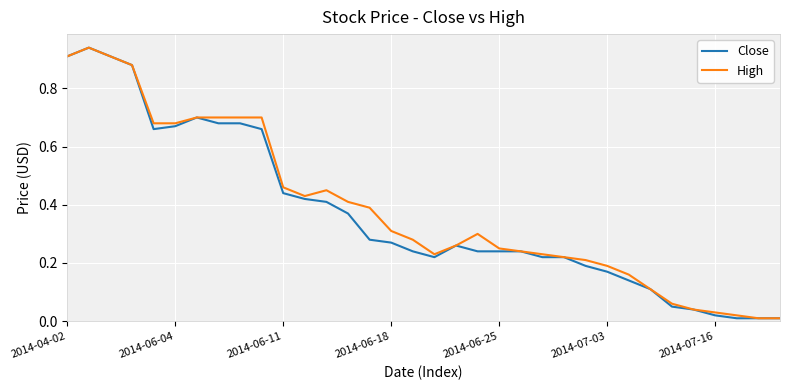

What is the average value of the Close series?

0.4